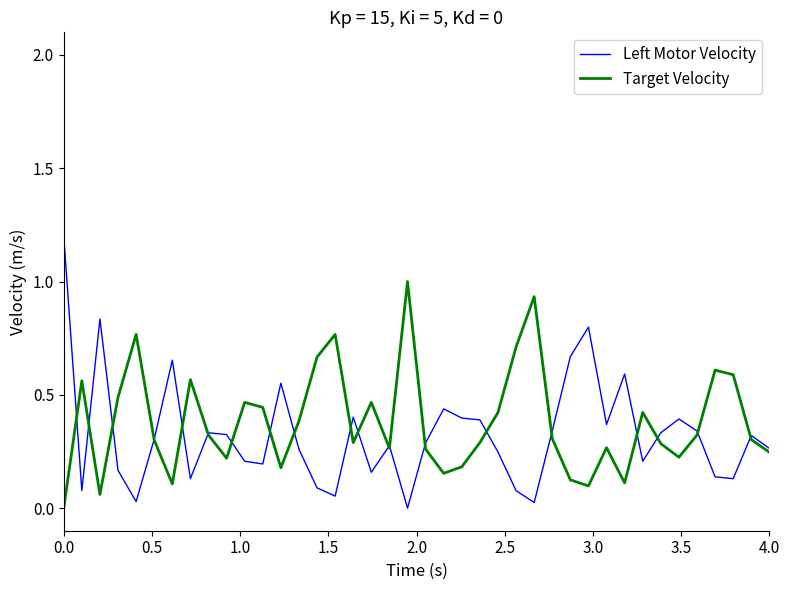

Which series has the largest range (max minus min)?

Left Motor Velocity